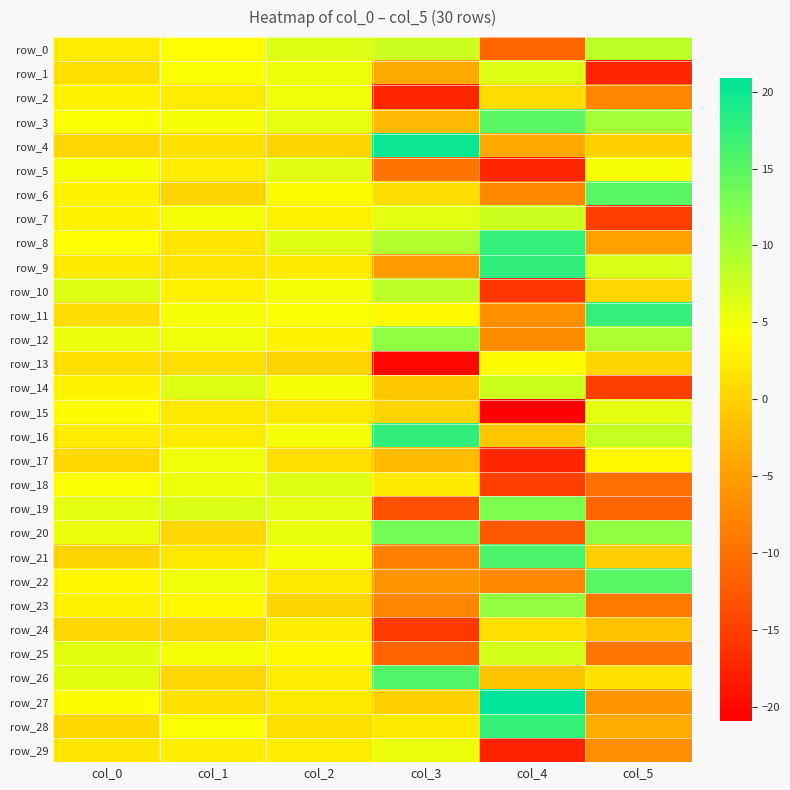

The row_11 series shows 17.4 at col_5. True or false?

True